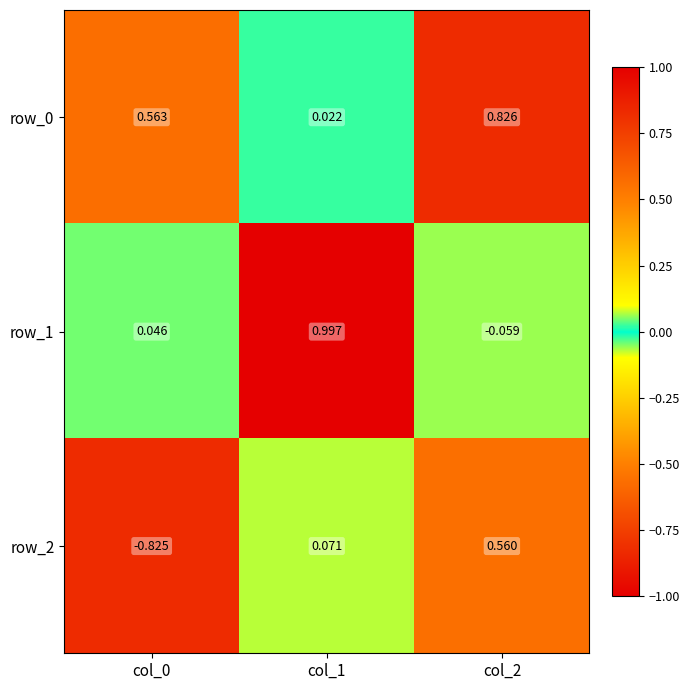

What is the sum of all row_1 values?

1.0